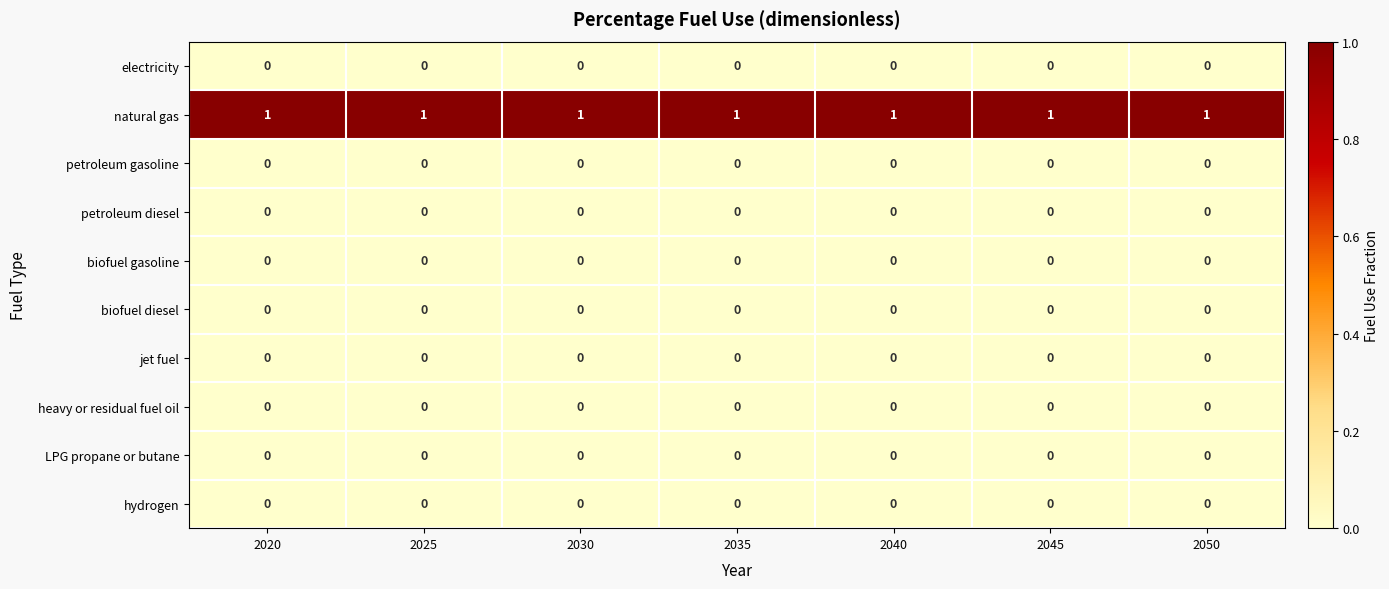

Which series has the largest total across all categories?

natural gas